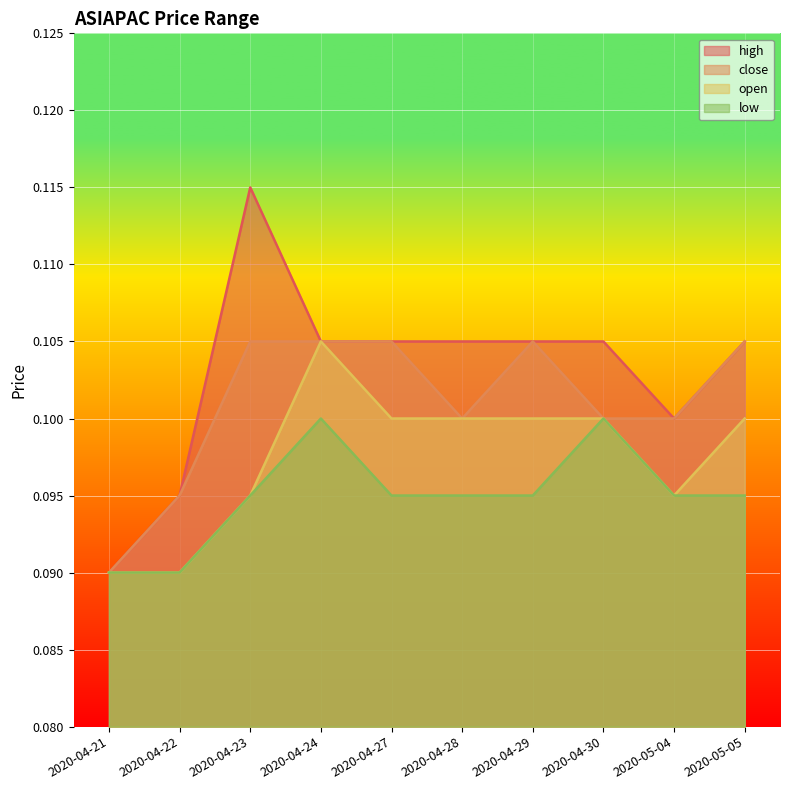

Where is open nearest to the value 0?

2020-04-21